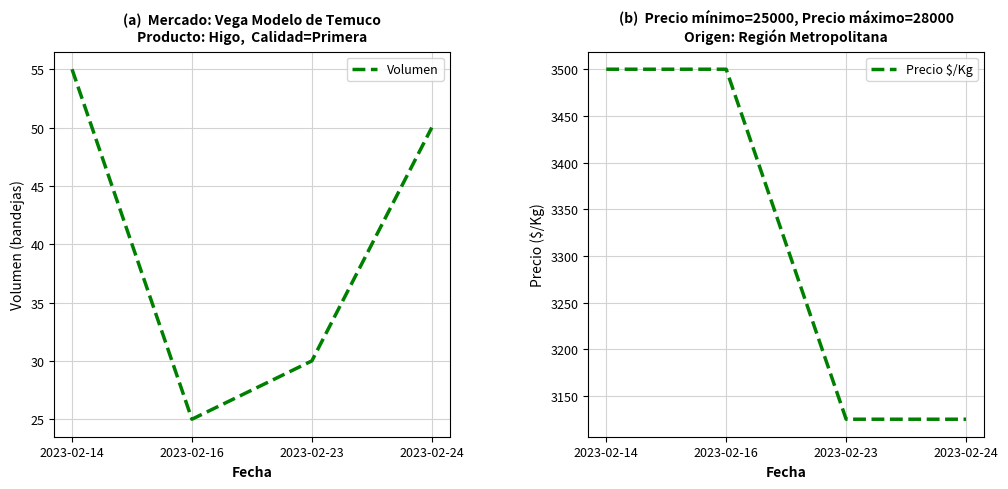

Rank the categories by Precio $/Kg value from highest to lowest.

2023-02-14, 2023-02-16, 2023-02-23, 2023-02-24